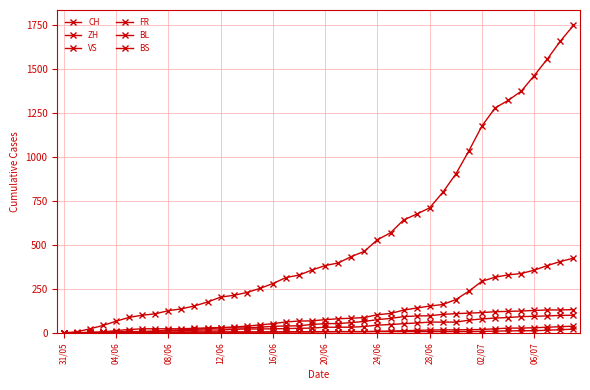

How many times do BS and BL cross each other?

1